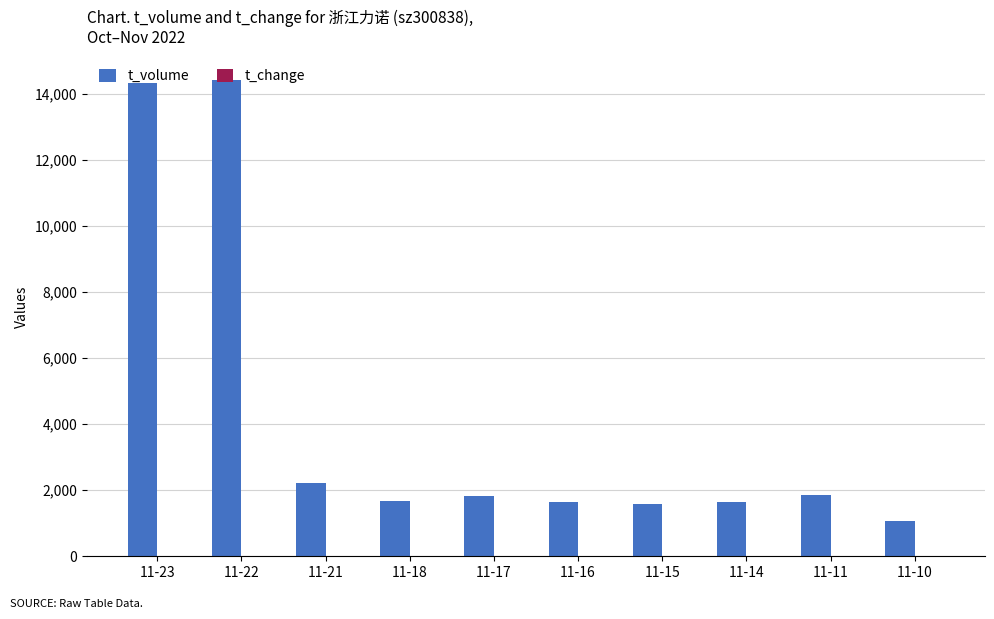

Count the number of data series in this chart.

2